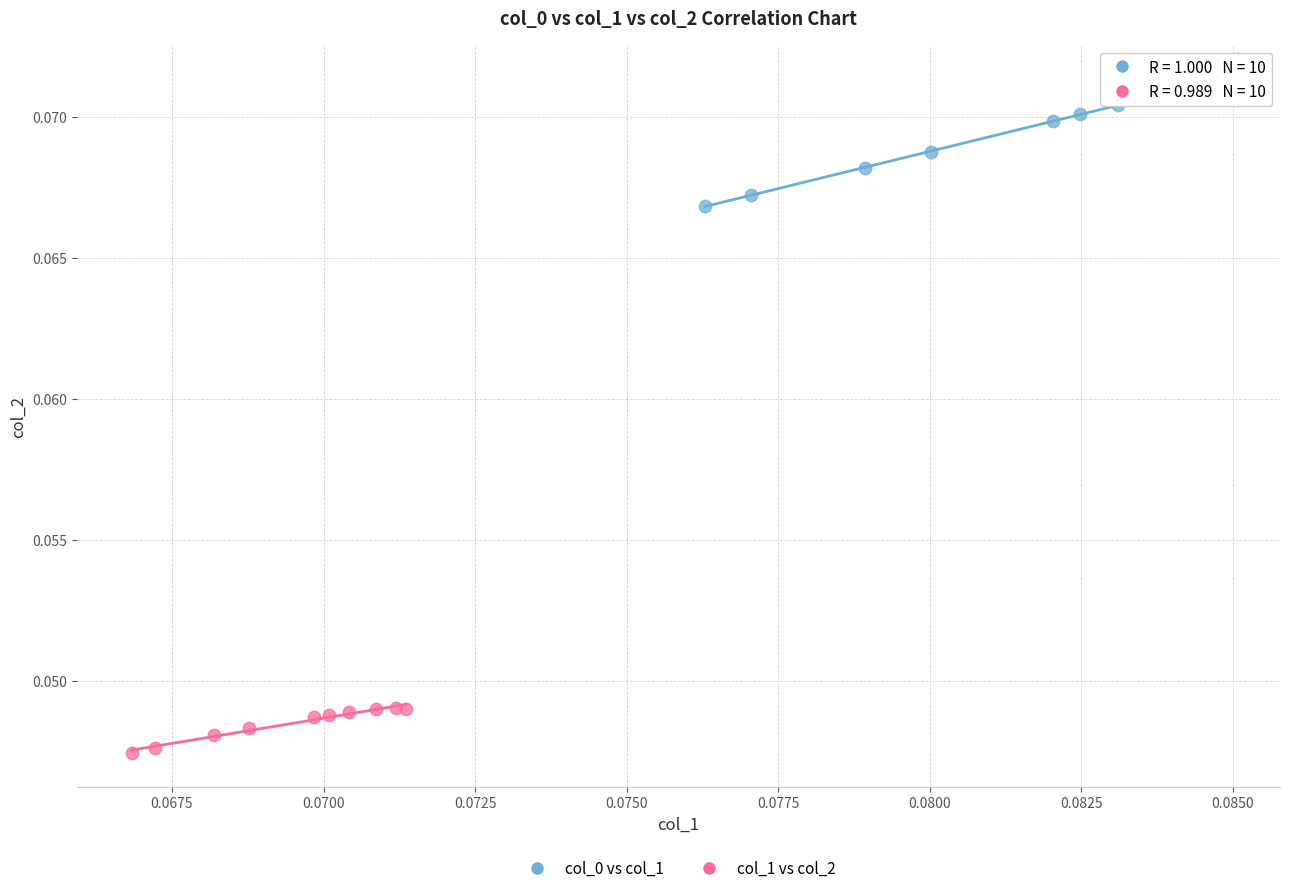

Which series contains the lowest Y value?

col_1 vs col_2